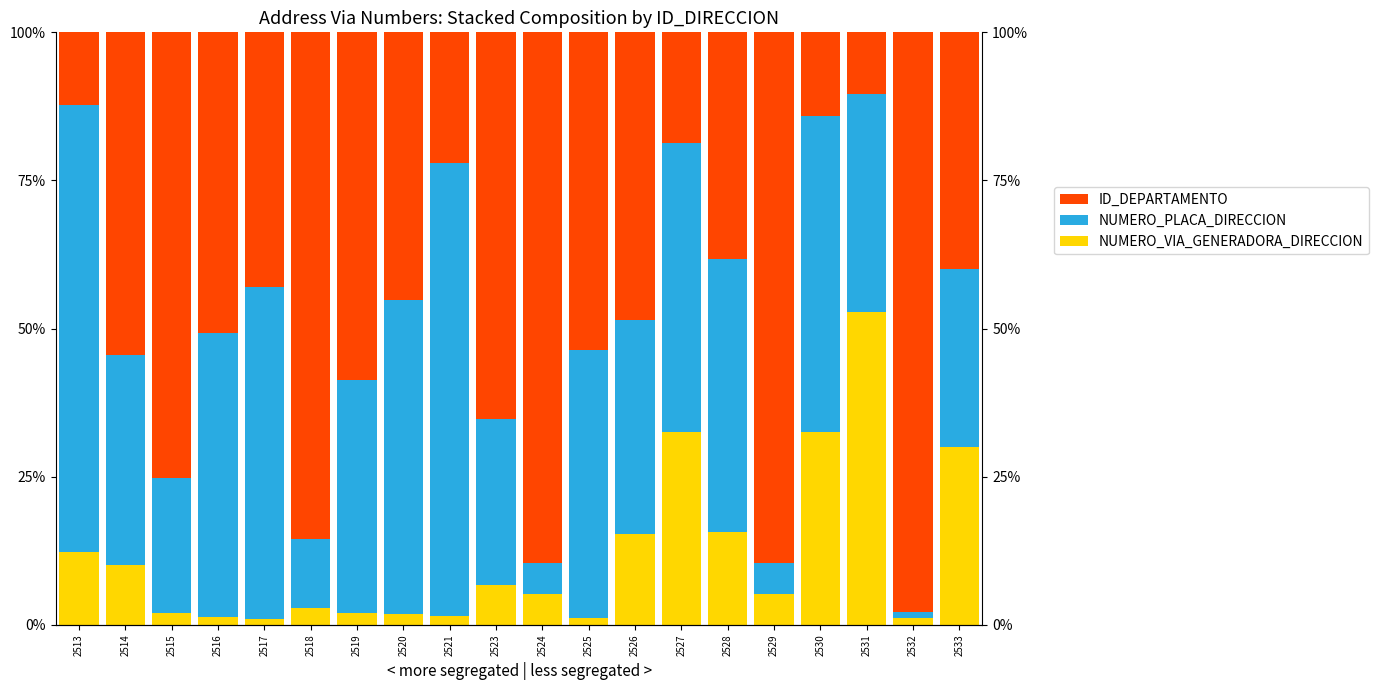

How many values in the NUMERO_VIA_GENERADORA_DIRECCION series are below 5?

9